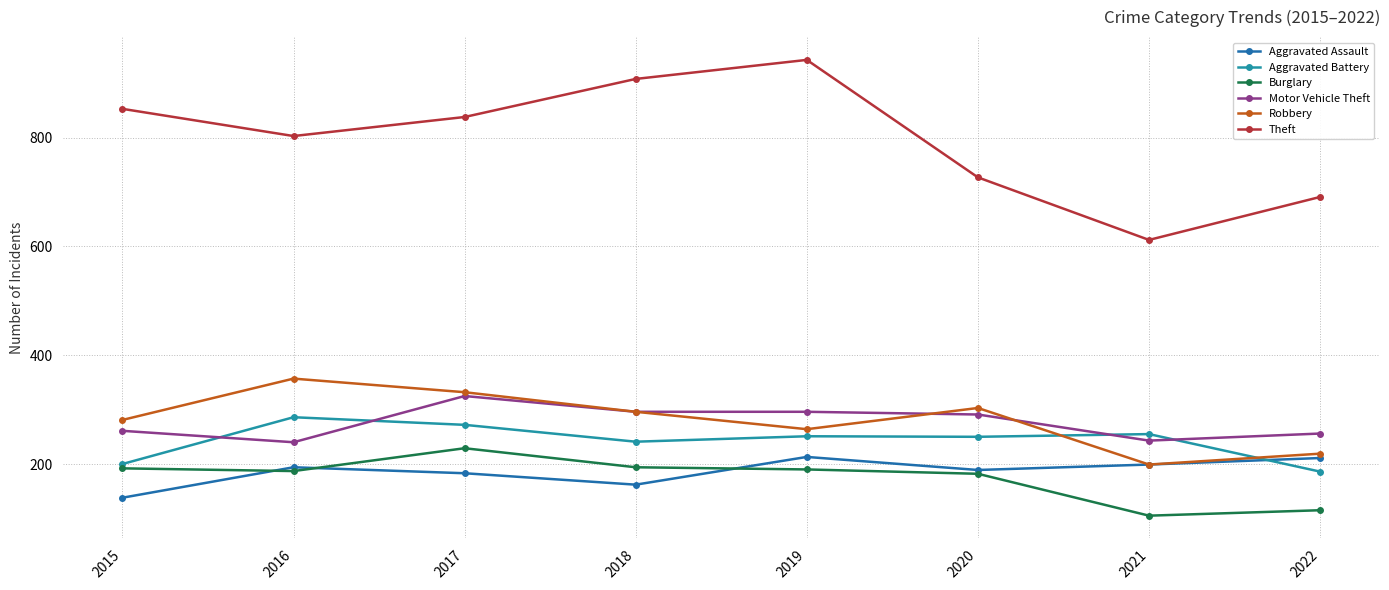

What is the total value across all series at 2017?

2179